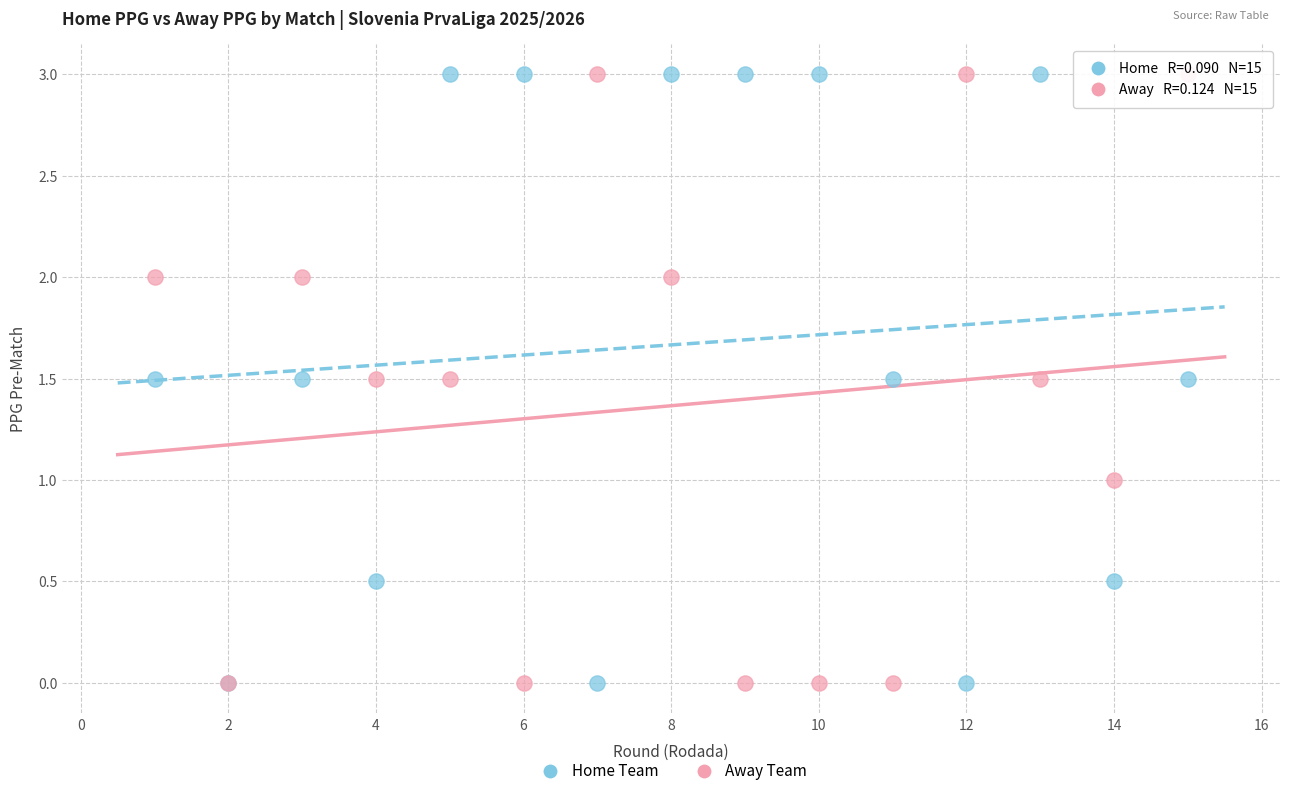

What are all the series names shown in the legend?

Home Team, Away Team